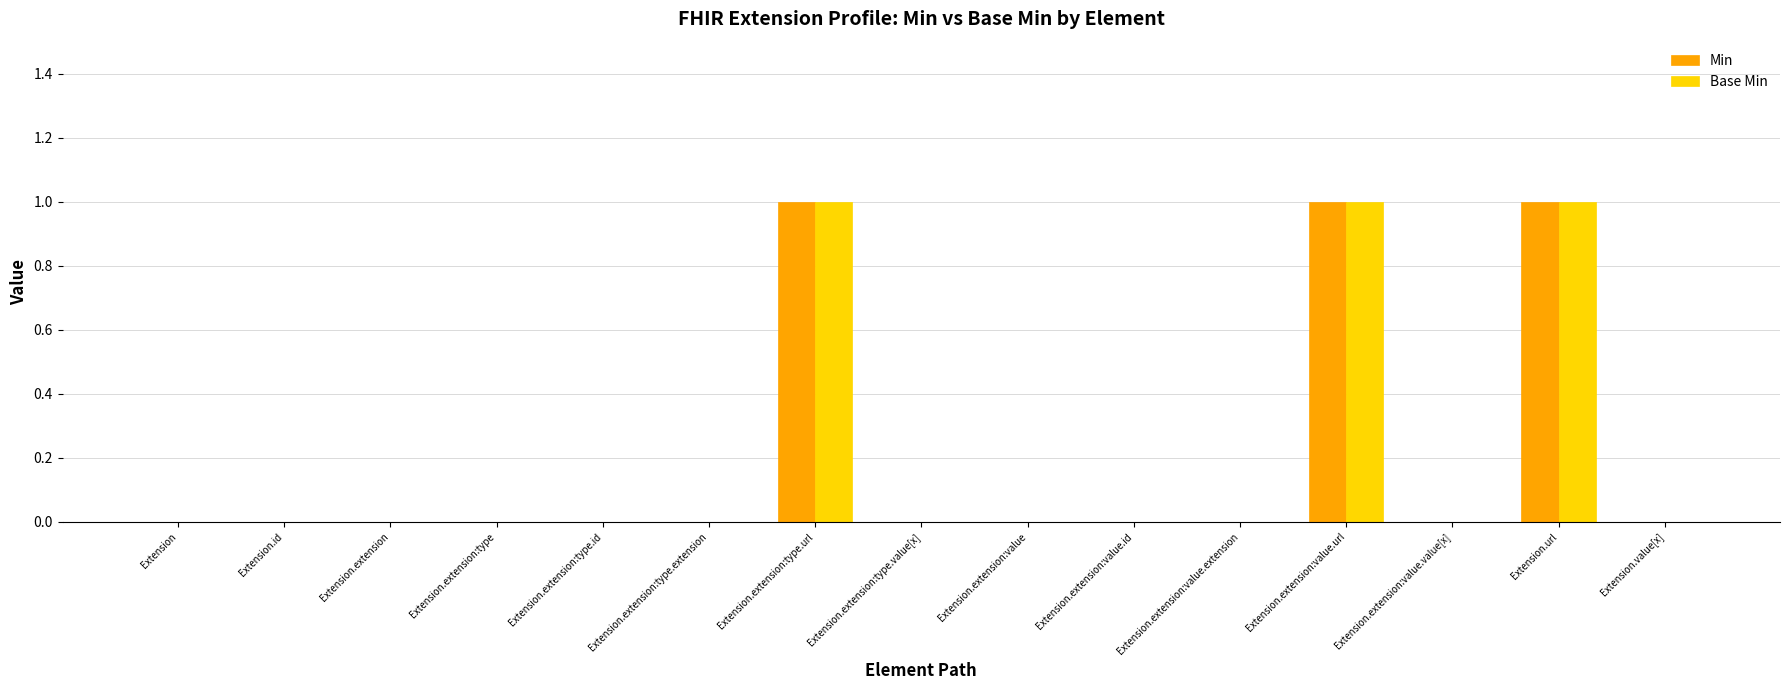

What is the sum of all Min values?

3